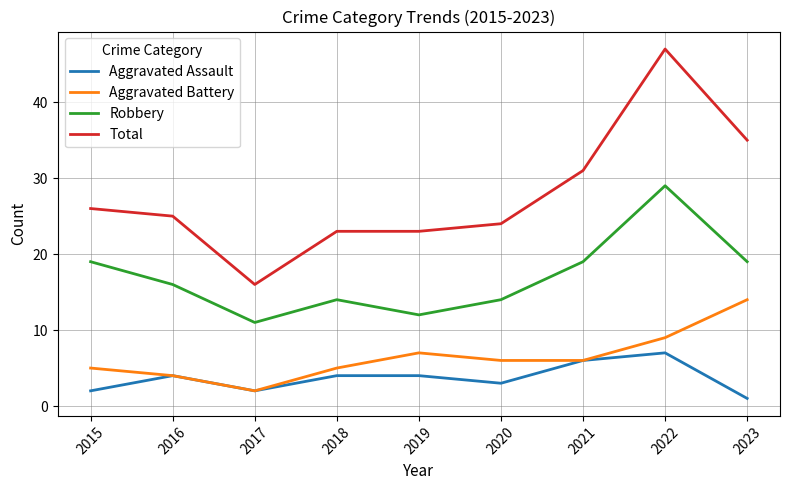

Count the number of data series in this chart.

4